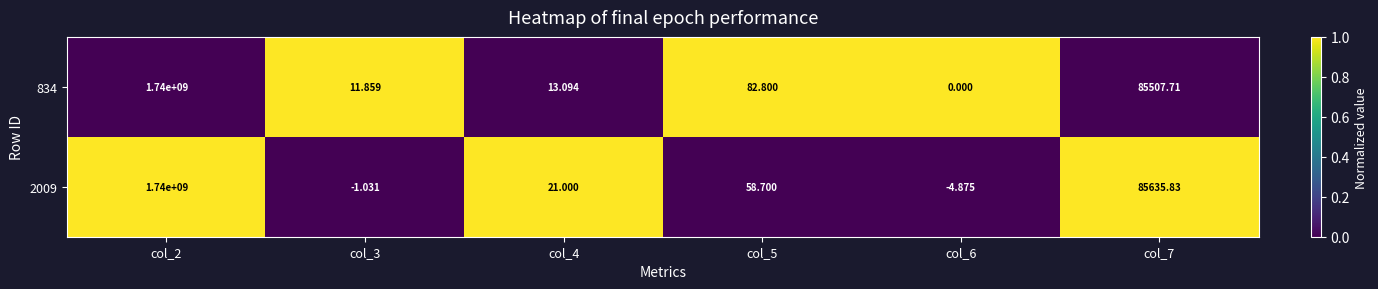

Is the value of 834 at col_2 greater than the value of 2009 at col_6?

Yes